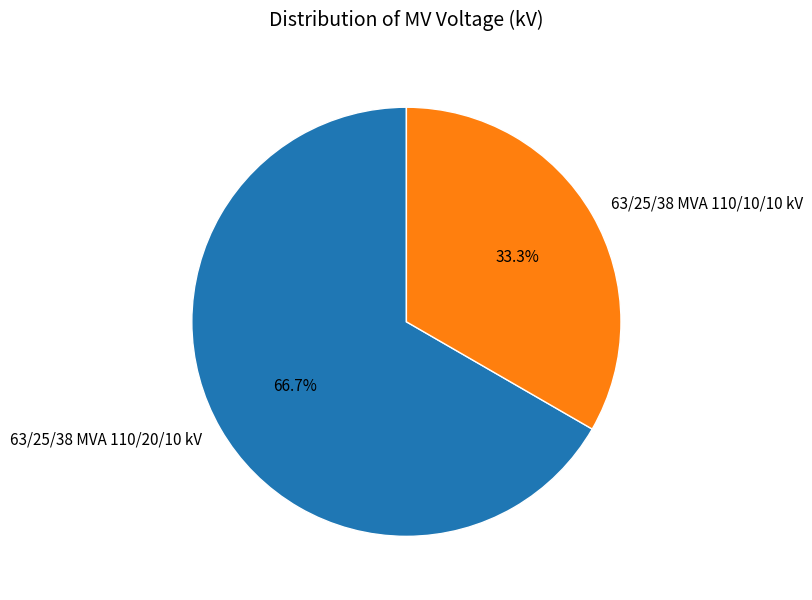

What percentage is NOT represented by 63/25/38 MVA 110/20/10 kV?

33.3%